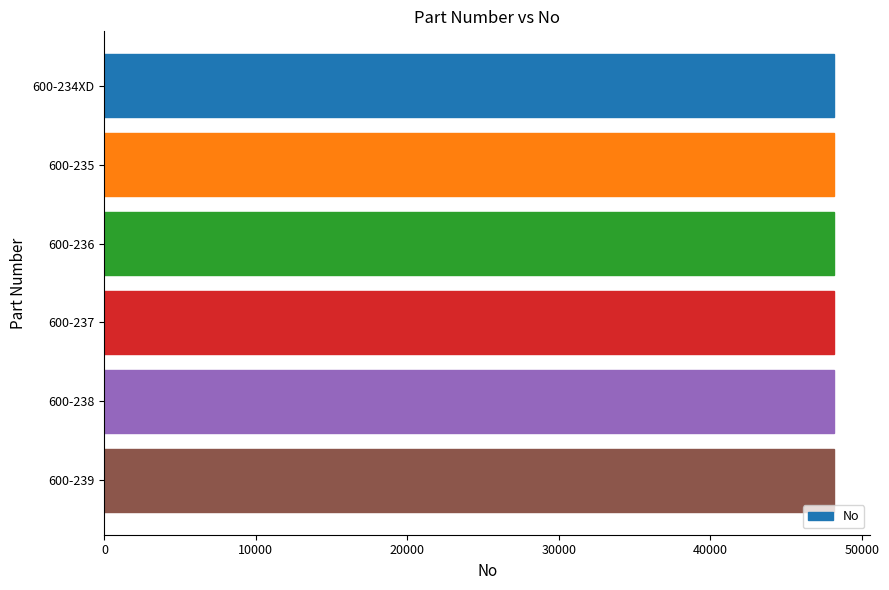

How many data points does each series have?

6